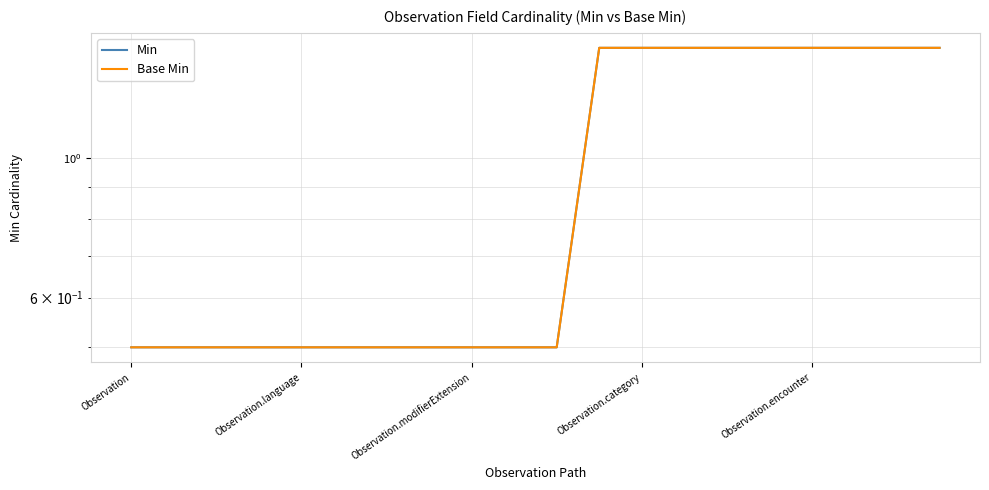

Is it true that Min equals 0.8 at Observation.language?

False